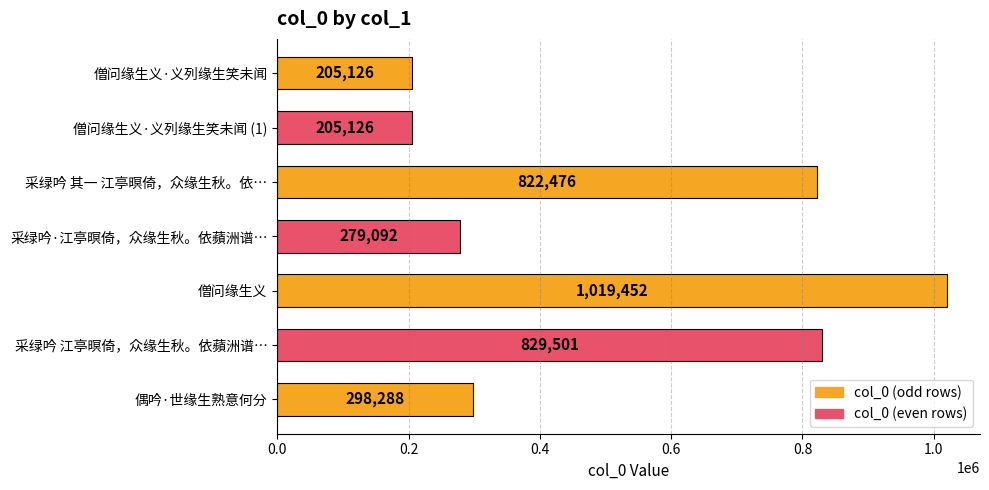

What is the maximum value shown in the chart?

1019452